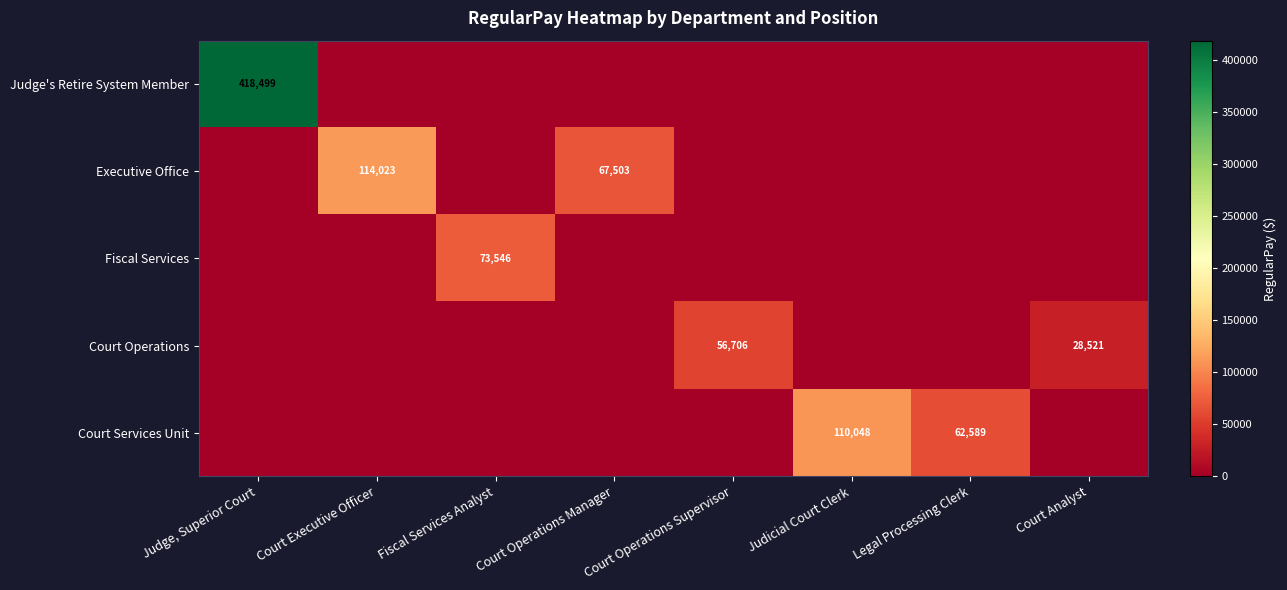

Is it true that Executive Office equals 67503 at Court Operations Manager?

True